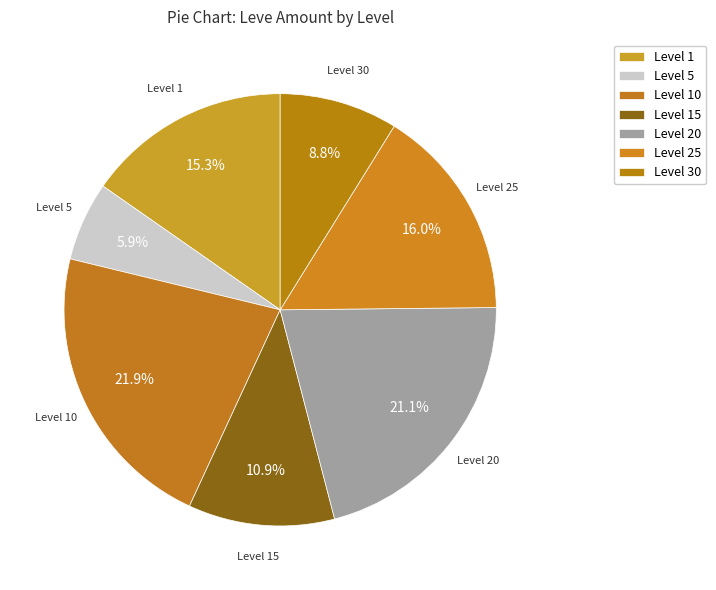

Which category has the biggest portion of the pie?

10